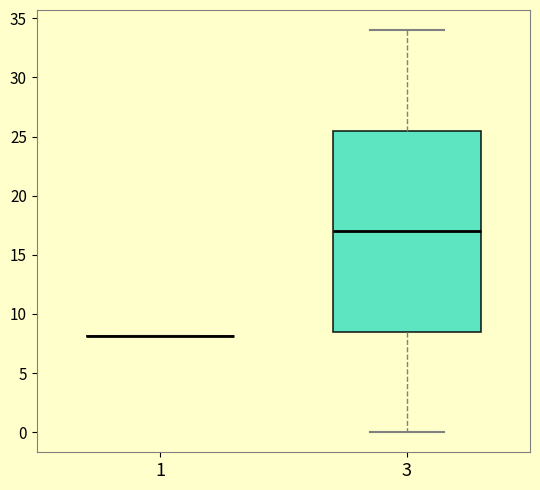

Reading left to right, transcribe this box plot: for each box, give where its median line is, the range the box spans, and where its two whiskers end, as read against the y-axis. The values are not printed on the chart, so give them approximately, as read against the axis.

1: box collapsed to a line at 8.0, whiskers 8.0 to 8.0
3: median 17.0, box 8.5 to 25.5, whiskers 0.0 to 34.0